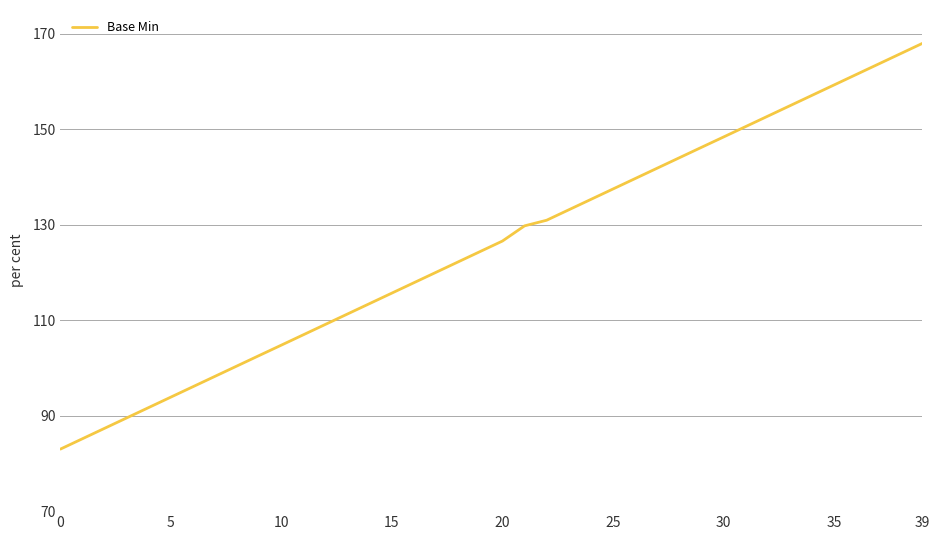

What is the minimum value shown in the chart?

83.0